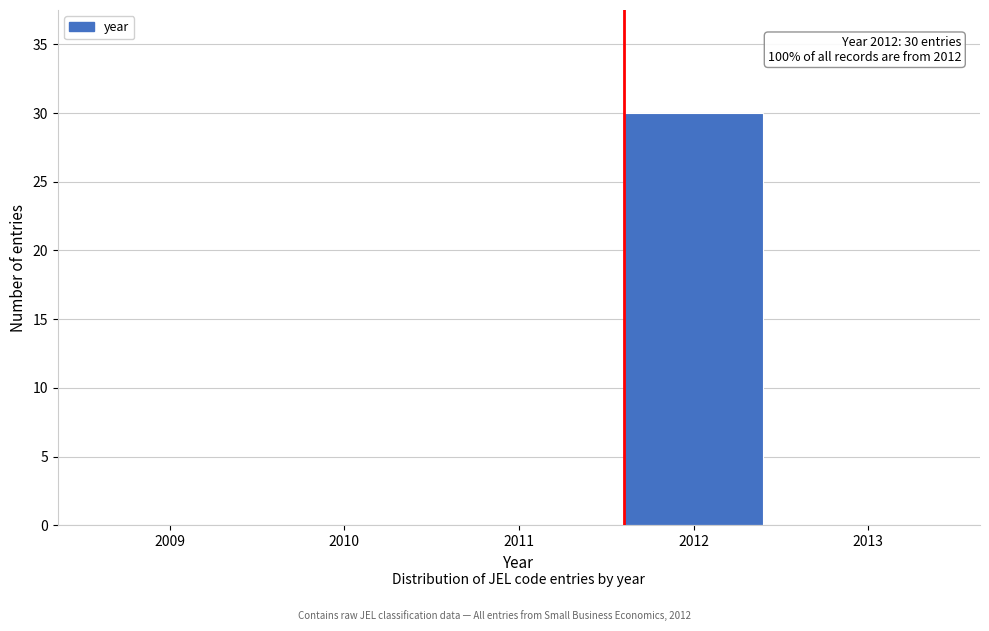

Reading left to right, extract all data points from this chart.

2009=0	2010=0	2011=0	2012=30	2013=0